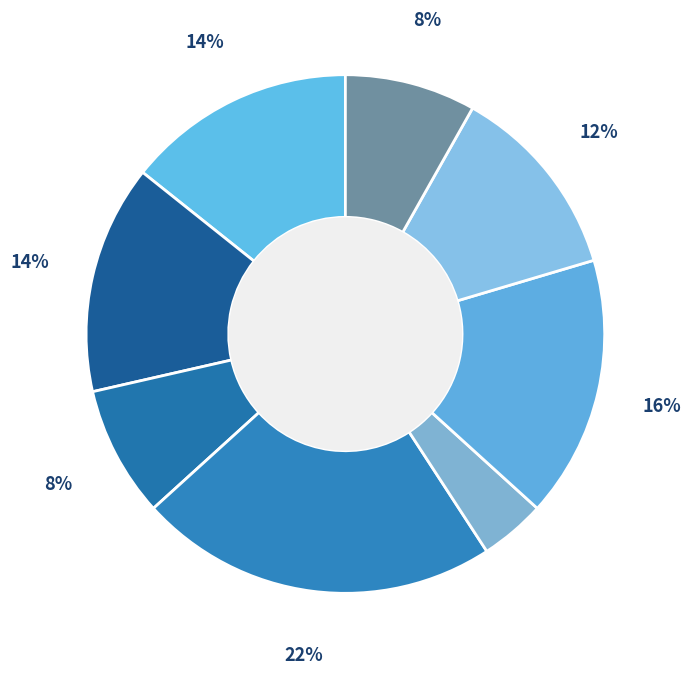

How many slices are in this pie chart?

8